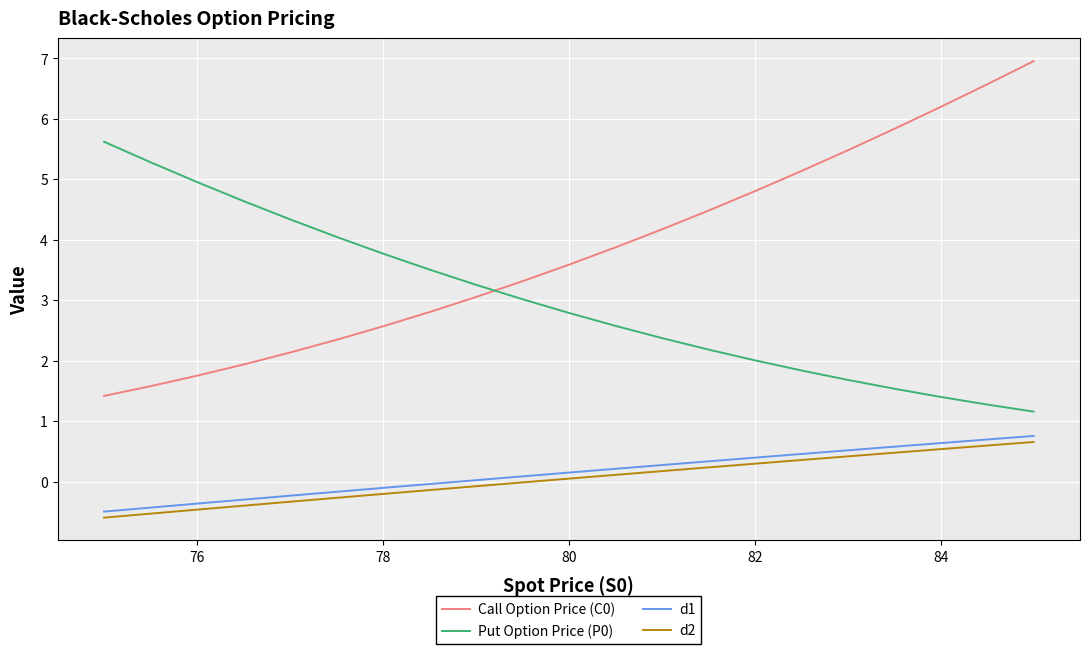

What is the lowest value of the Put Option Price (P0) series?

1.2